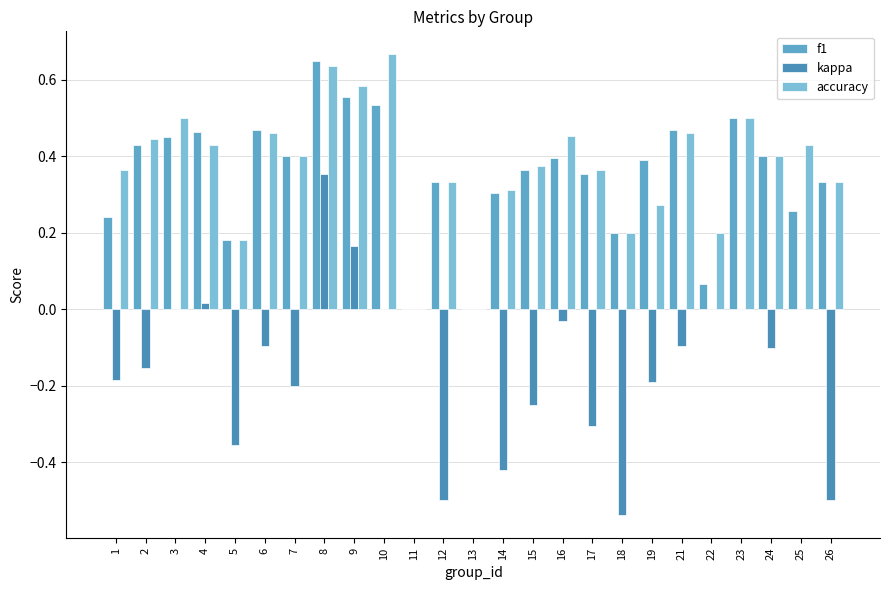

How many data points does each series have?

25